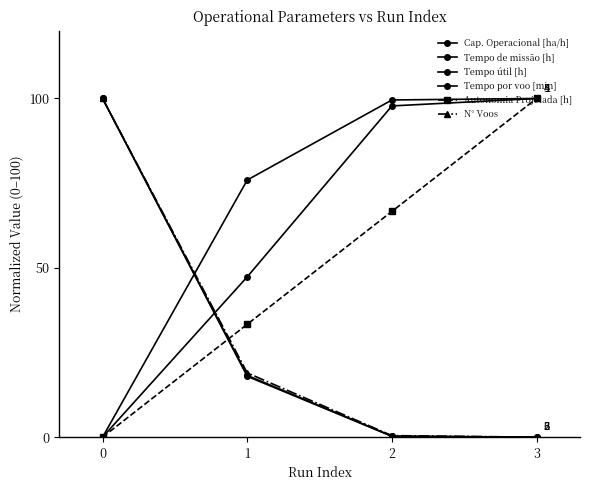

The value of Cap. Operacional [ha/h] at 1 is 103.8. True or false?

False